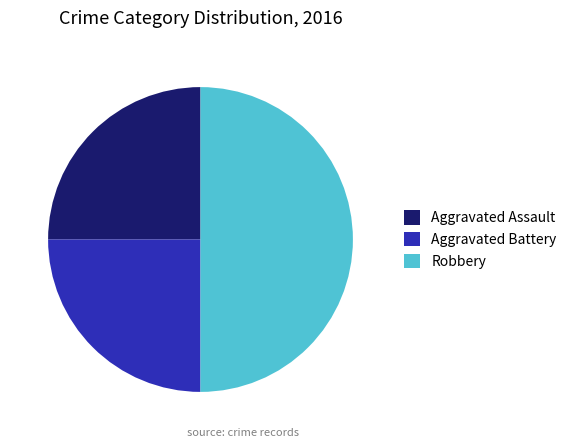

The Robbery slice represents 50% of the pie. True or false?

True